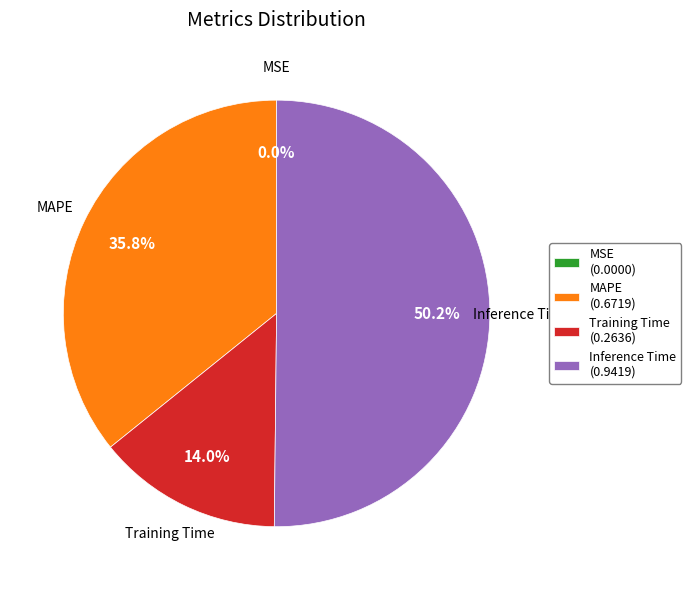

To the nearest percent, what percentage of the pie is MAPE?

36%